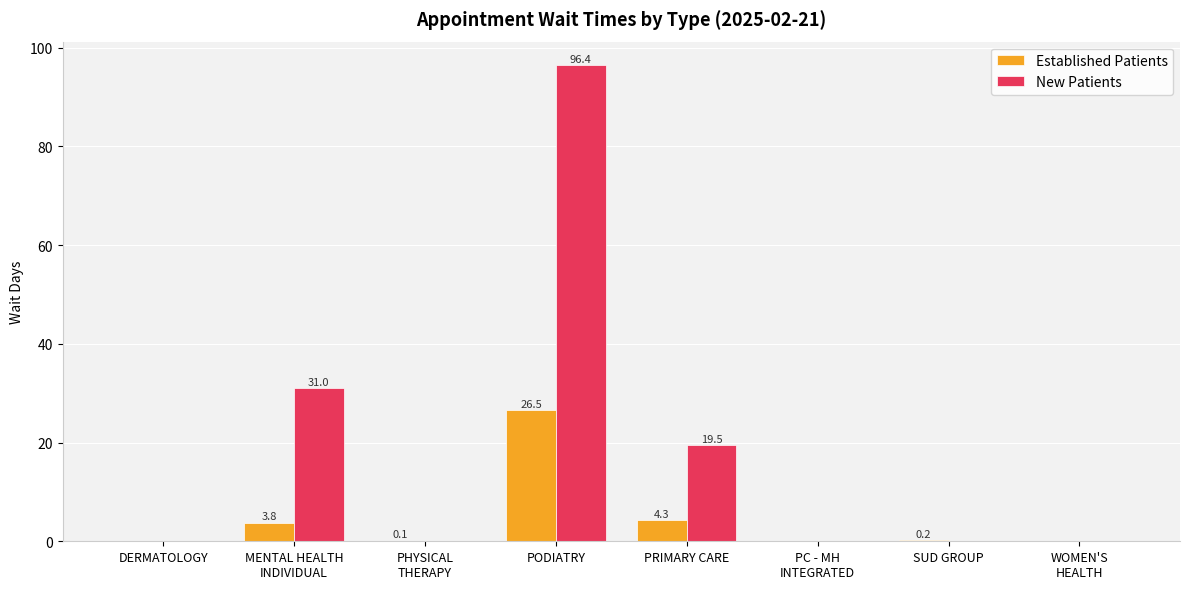

How many New Patients values are between 0 and 31?

7